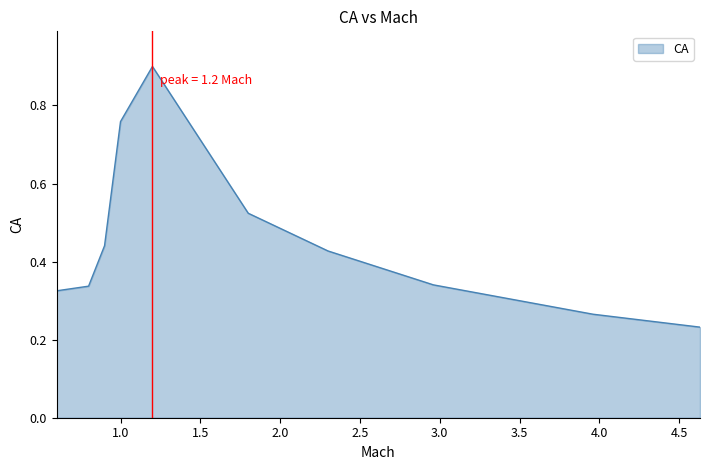

What is the greatest value displayed?

0.9